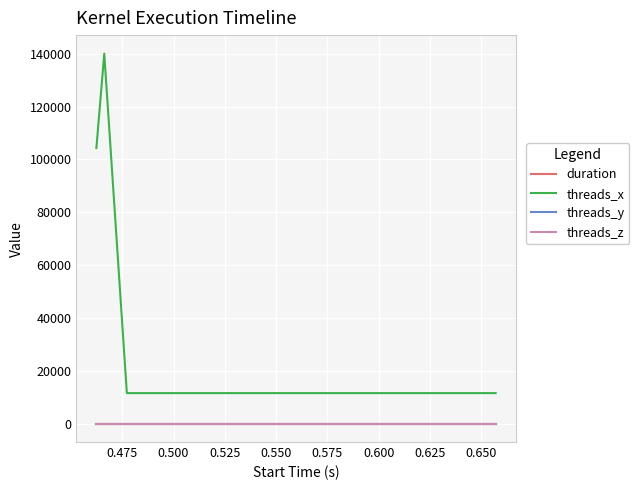

Which series has the widest spread of values?

threads_x